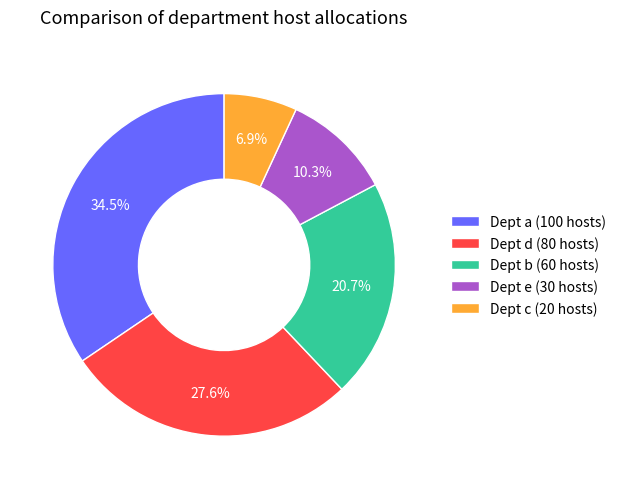

Does Dept e (30 hosts) represent more than half of the total?

No